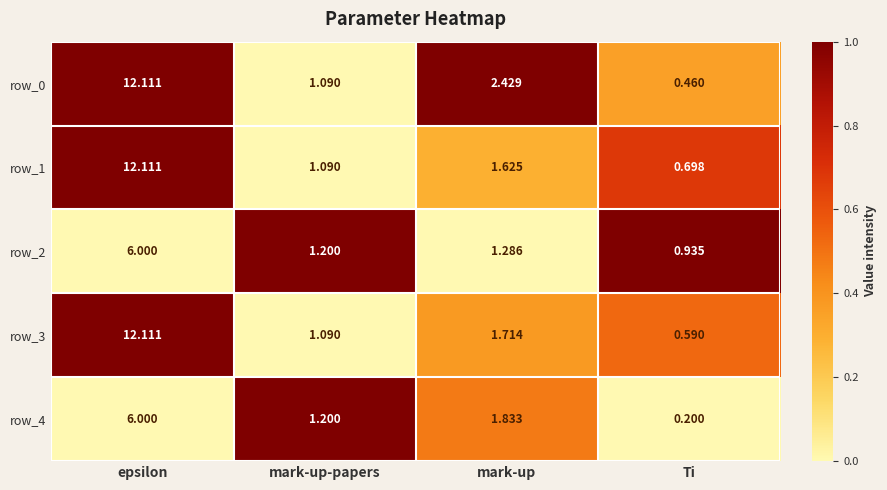

Which category has the lowest value in the row_1 series?

Ti